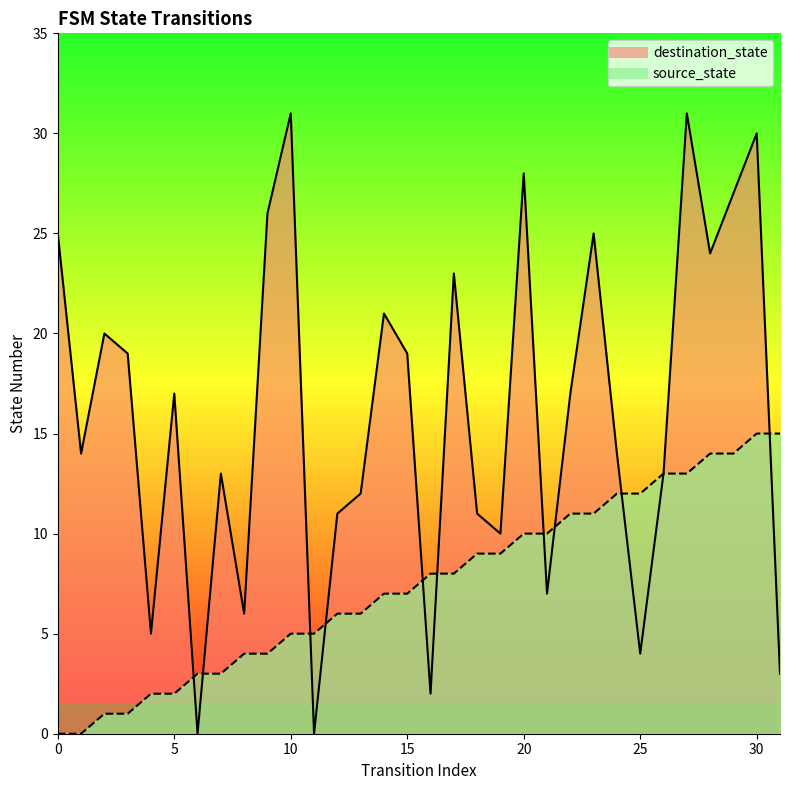

At how many categories does at least one series exceed 4?

31